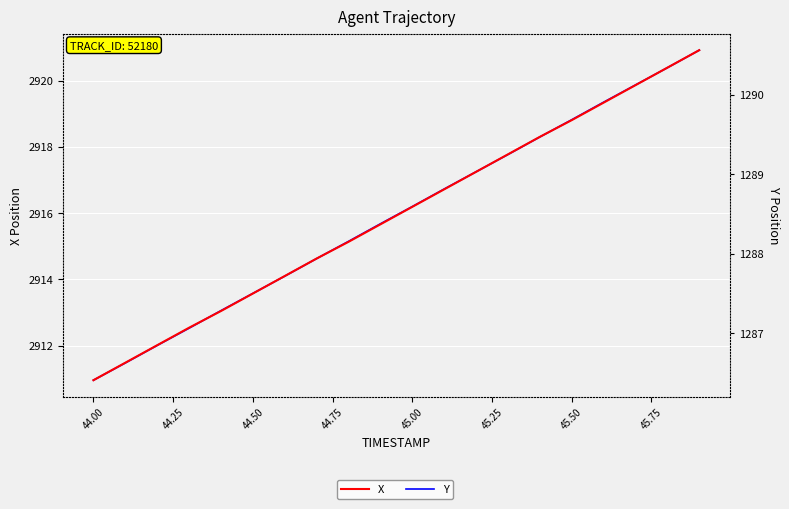

Between 44.75 and 45.50, which is larger?

45.50